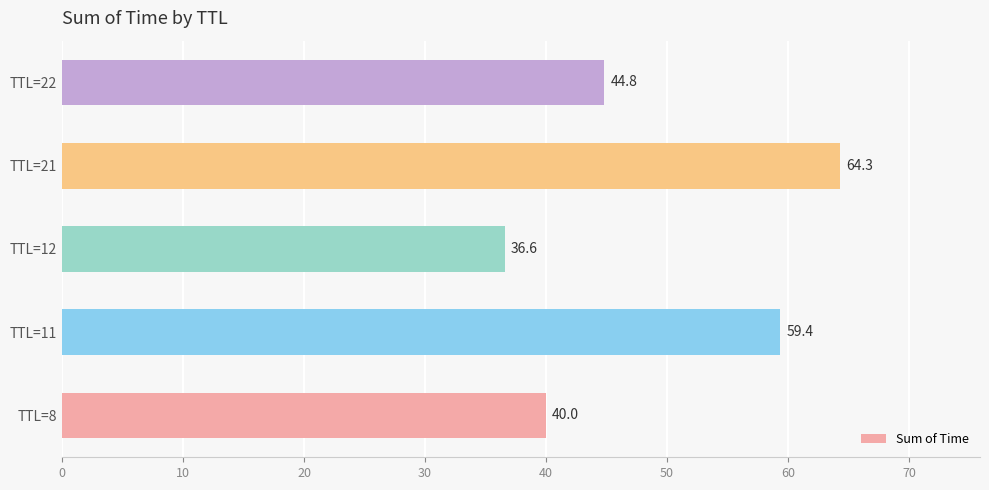

The chart shows a value of 59.4 at TTL=11. True or false?

True